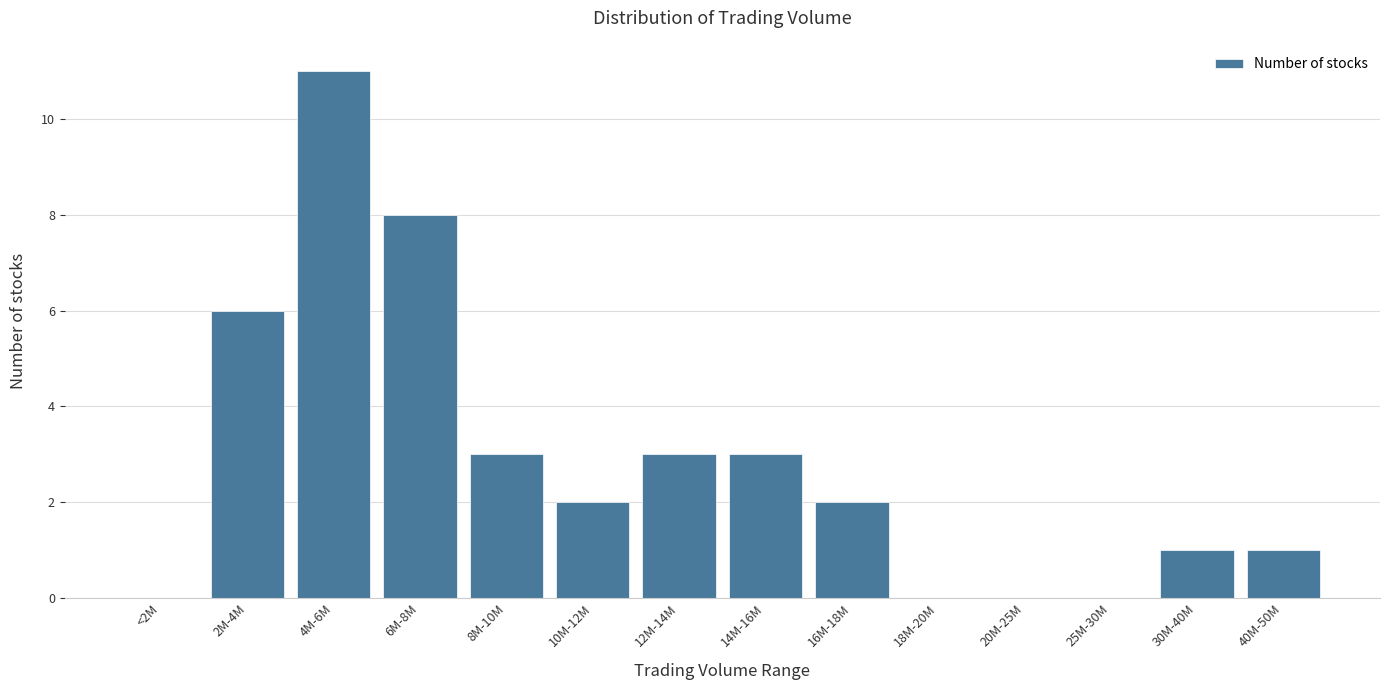

Reading left to right, extract all data points from this chart.

<2M=0	2M-4M=6	4M-6M=11	6M-8M=8	8M-10M=3	10M-12M=2	12M-14M=3	14M-16M=3	16M-18M=2	18M-20M=0	20M-25M=0	25M-30M=0	30M-40M=1	40M-50M=1